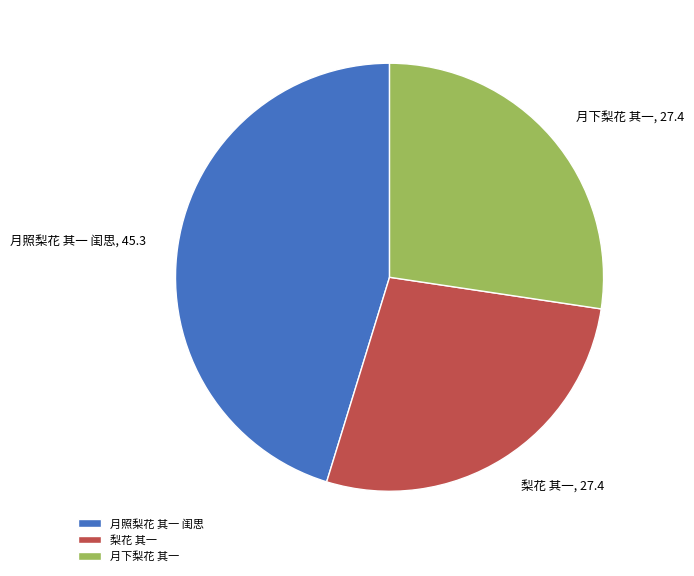

What is the largest slice in the pie chart?

月照梨花 其一 闺思